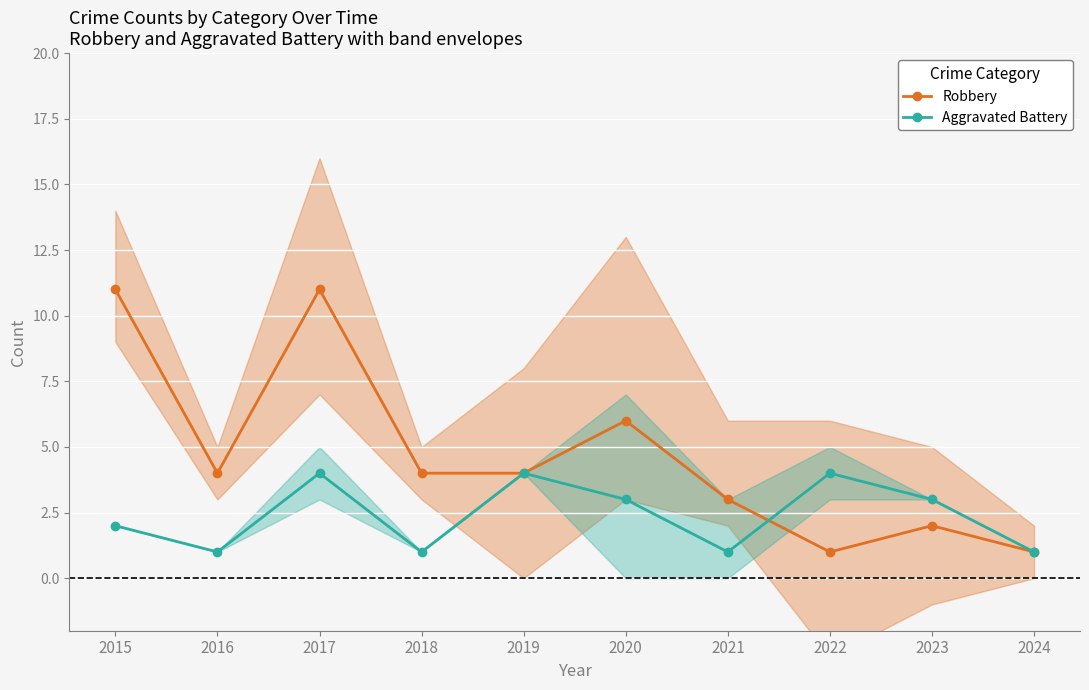

Reading left to right, extract all data points from this chart.

Robbery: 2015=11	2016=4	2017=11	2018=4	2019=4	2020=6	2021=3	2022=1	2023=2	2024=1
Aggravated Battery: 2015=2	2016=1	2017=4	2018=1	2019=4	2020=3	2021=1	2022=4	2023=3	2024=1